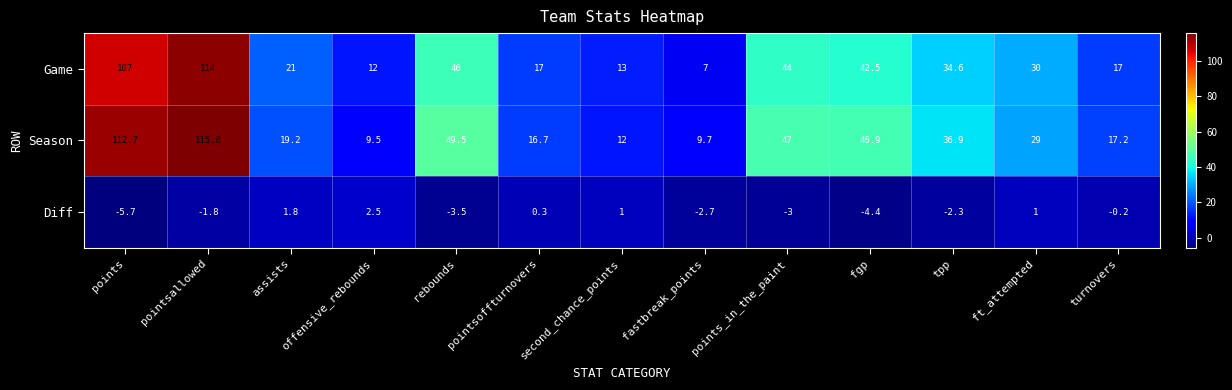

How many distinct data groups are displayed?

3